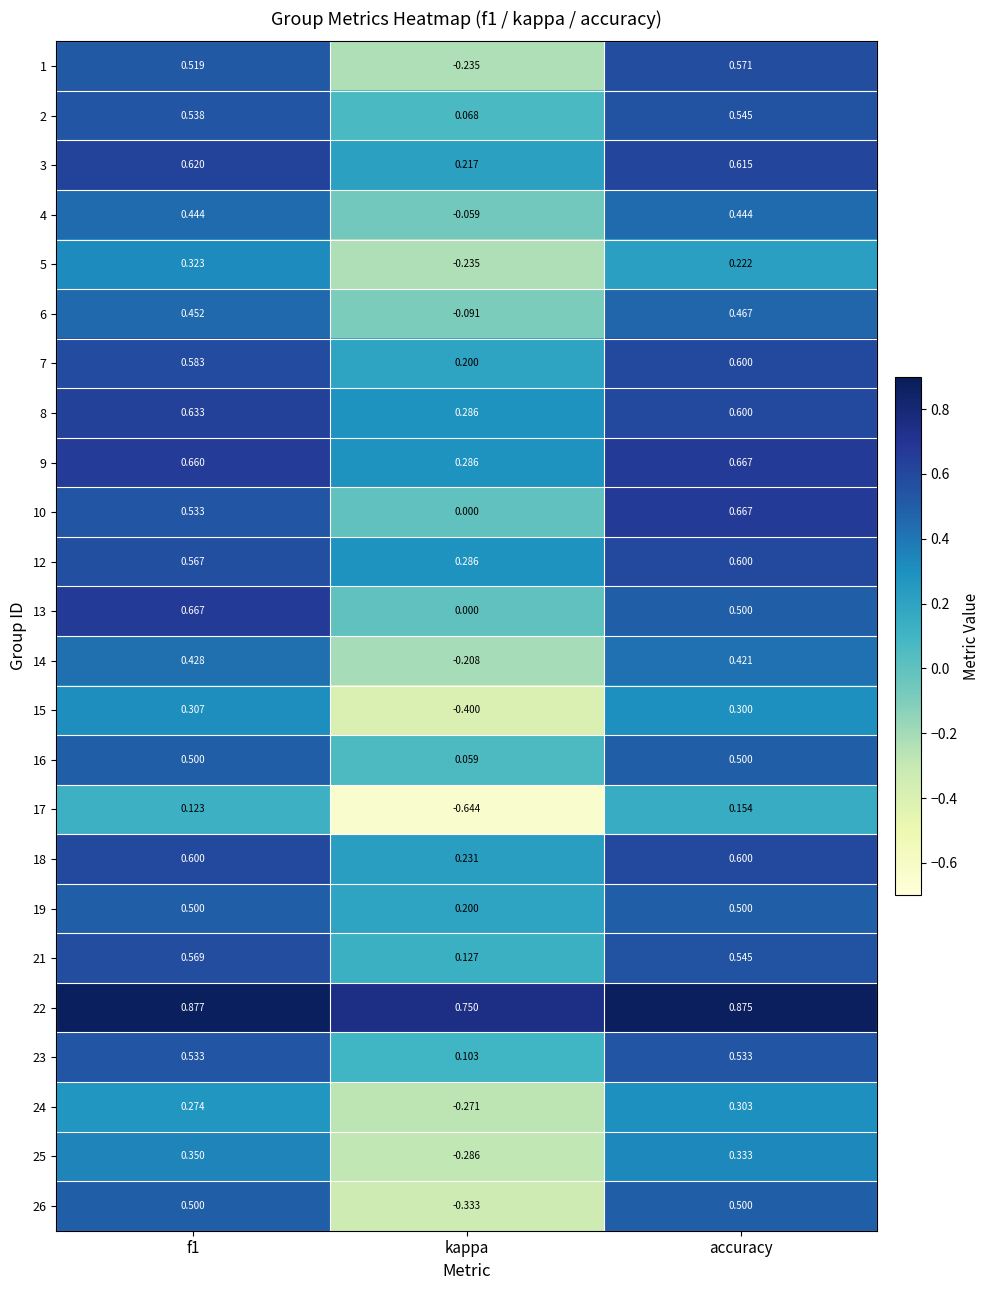

Is the value of 17 at accuracy greater than the value of 9 at f1?

No